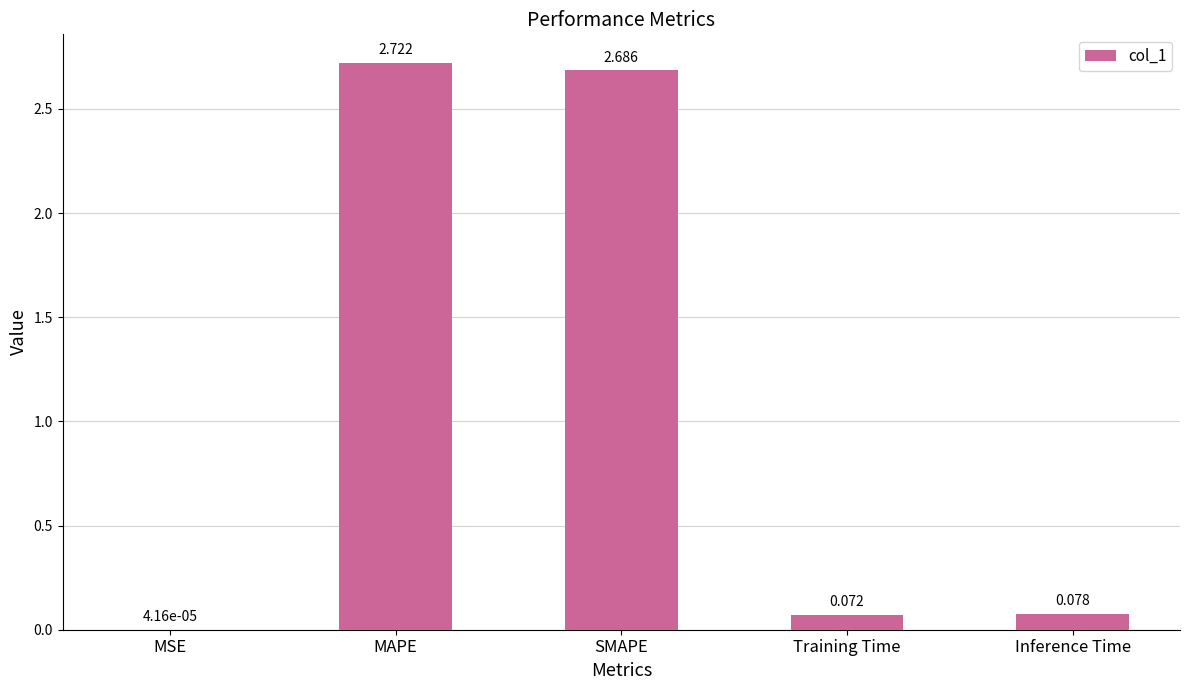

Which has a higher value, Inference Time or SMAPE?

SMAPE